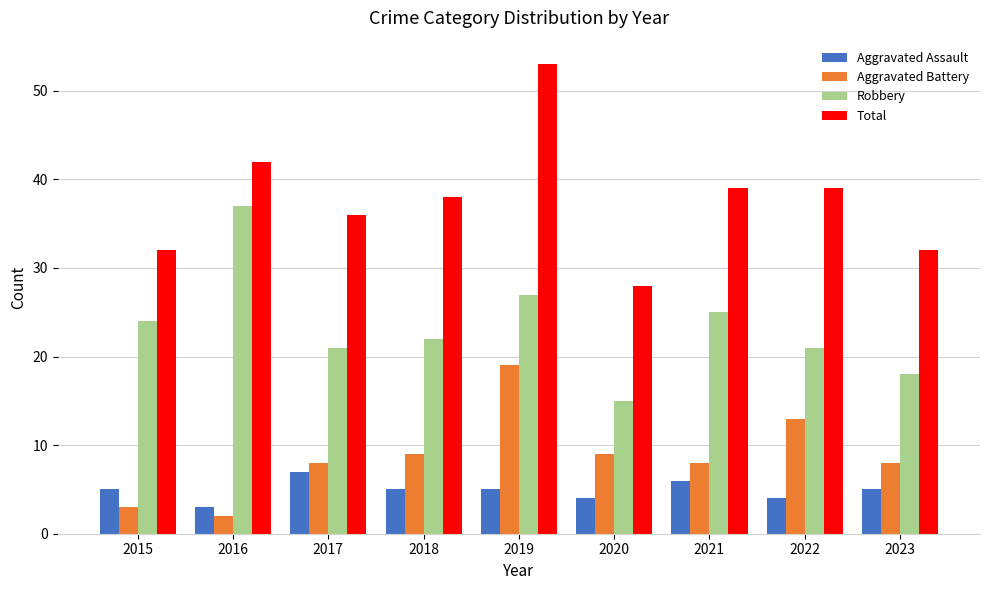

What is the value of the Aggravated Battery bar at the 9th from the left?

8